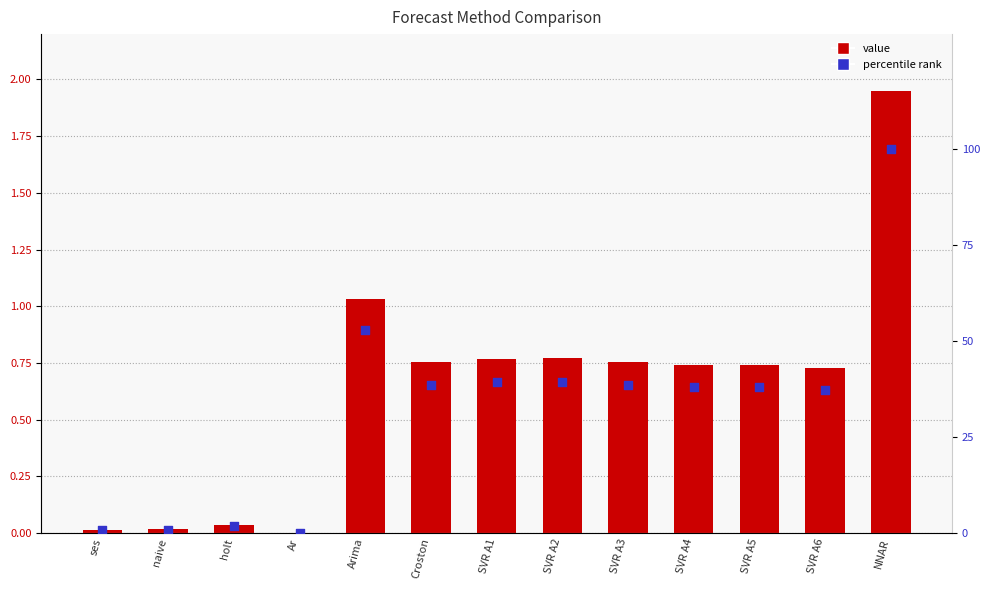

Which series contains the lowest Y value?

value